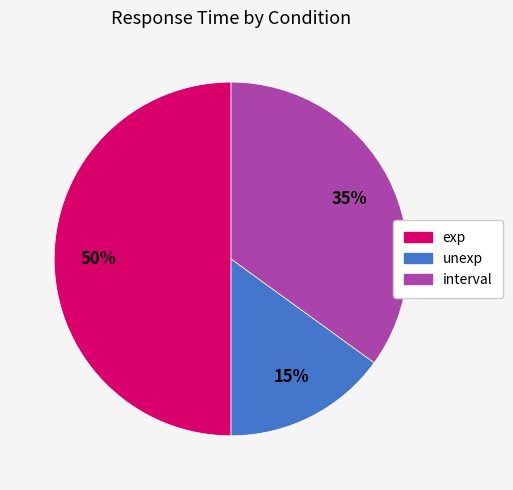

True or false: interval accounts for 35% of the total.

True